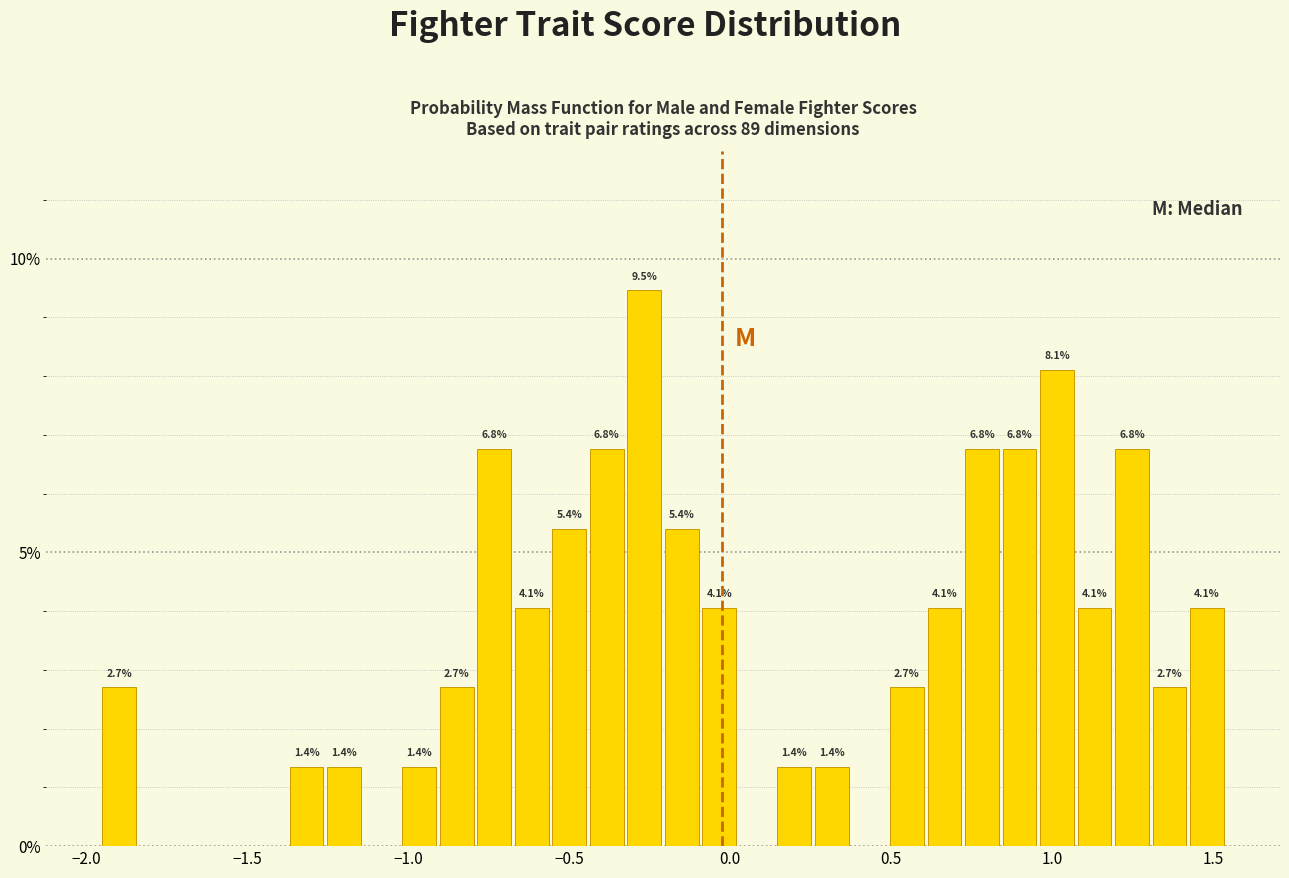

Around what value on the x-axis is the tallest bar? Give the approximate position of its centre, as read against the axis.

-0.25